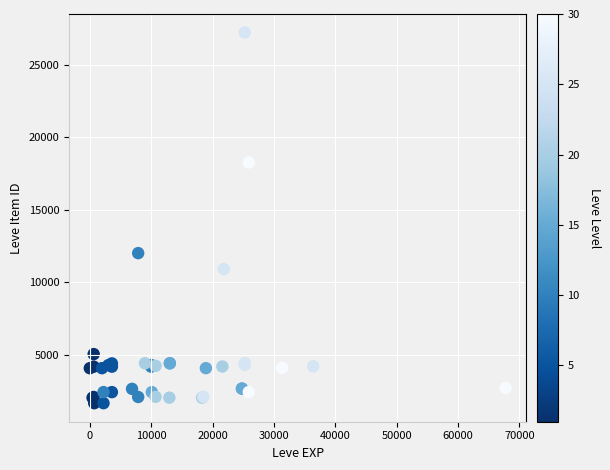

What Y value in the scatter plot is closest to 14448?

12018